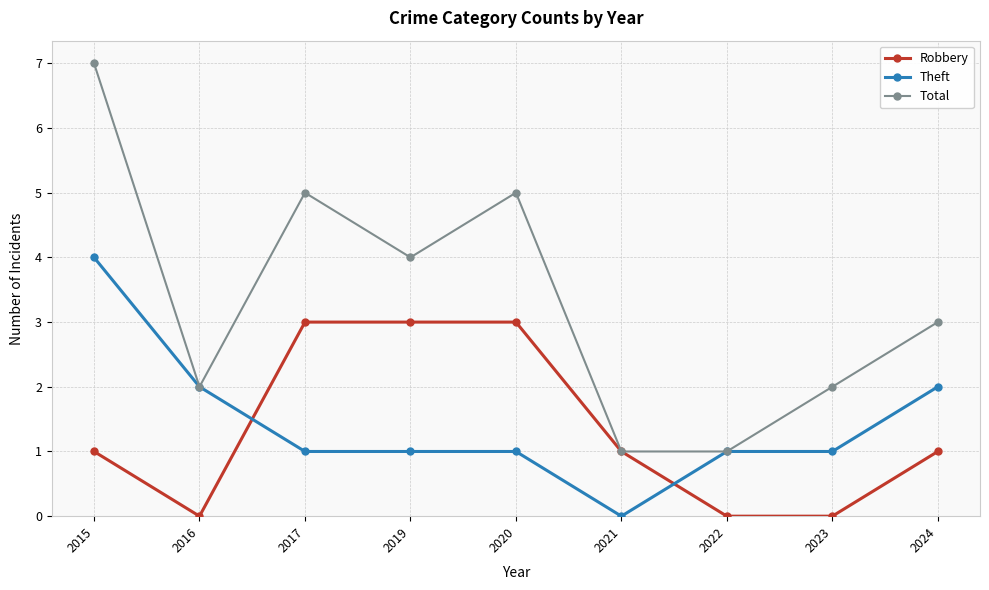

What is the total value across all series at 2020?

9